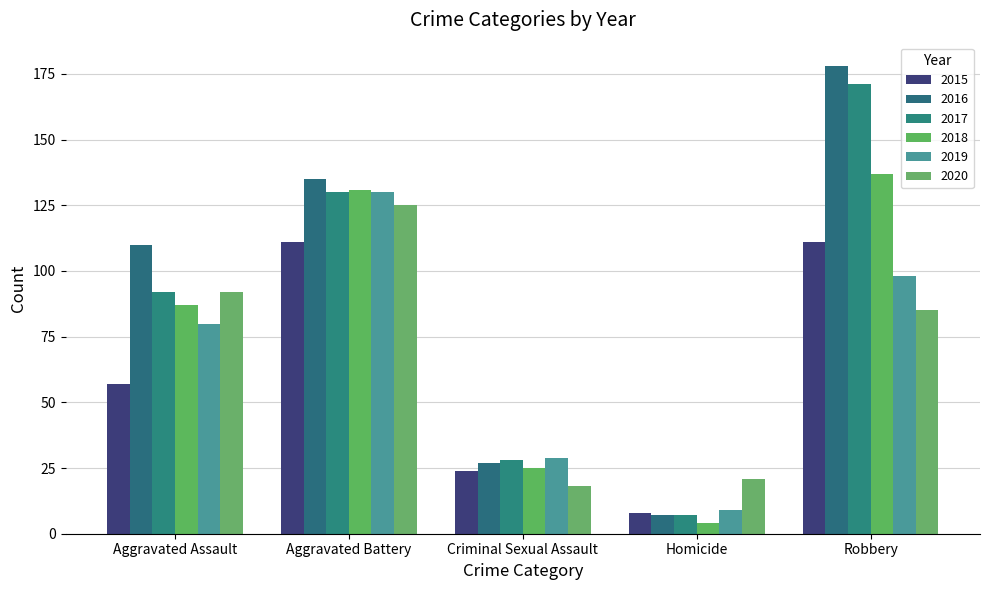

Which series changed the most between Homicide and Robbery?

2016